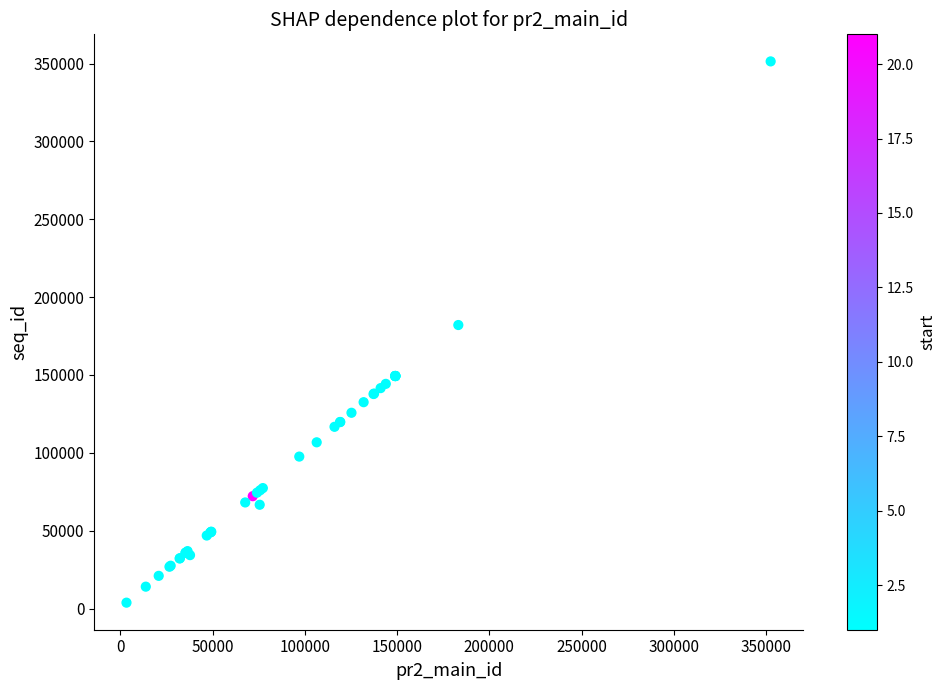

What Y value in the scatter plot is closest to 177599?

182098